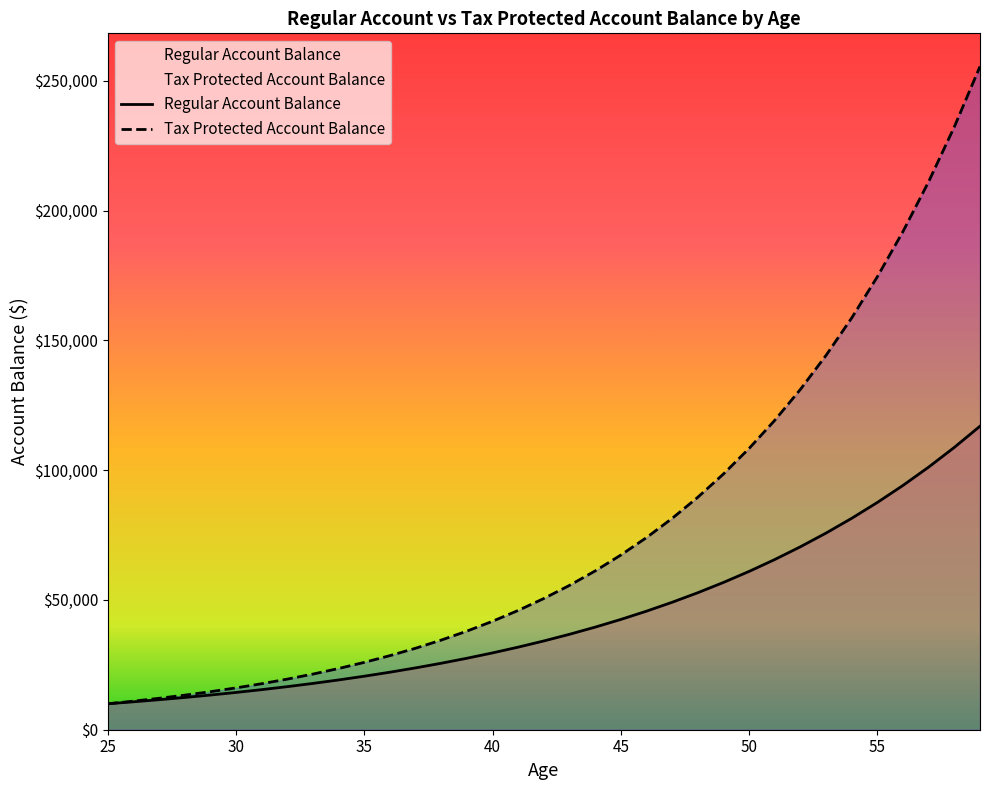

Between 28 and 32, which series saw the biggest shift?

Tax Protected Account Balance